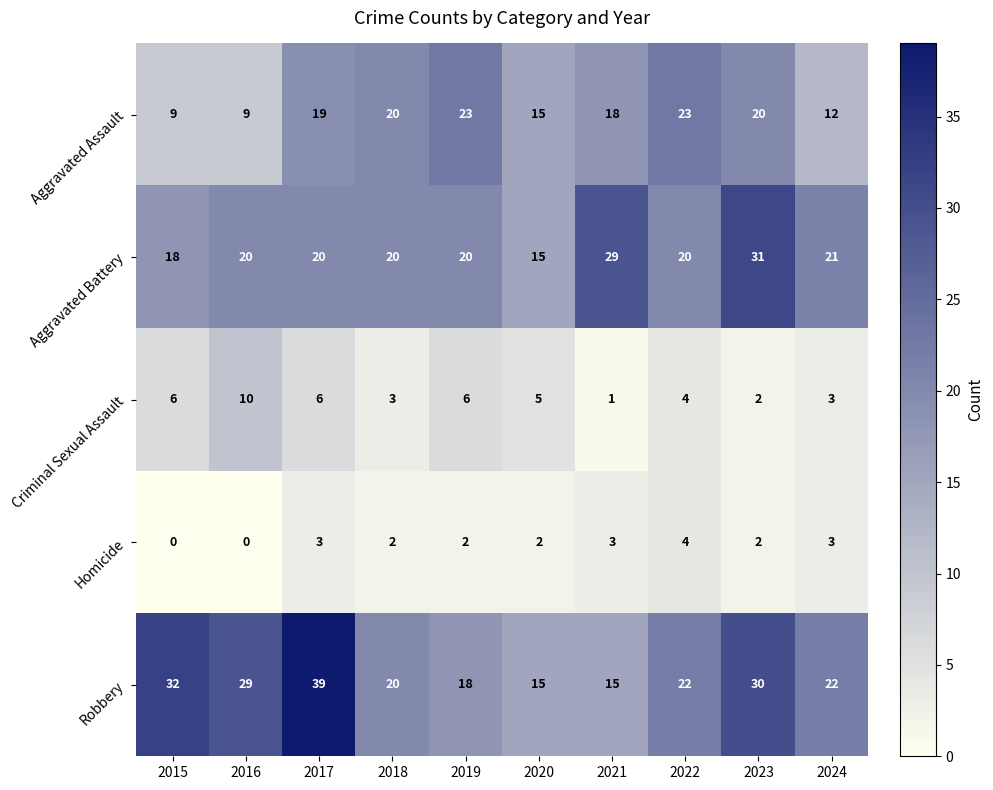

What is the spread (max minus min) of values at 2020?

13